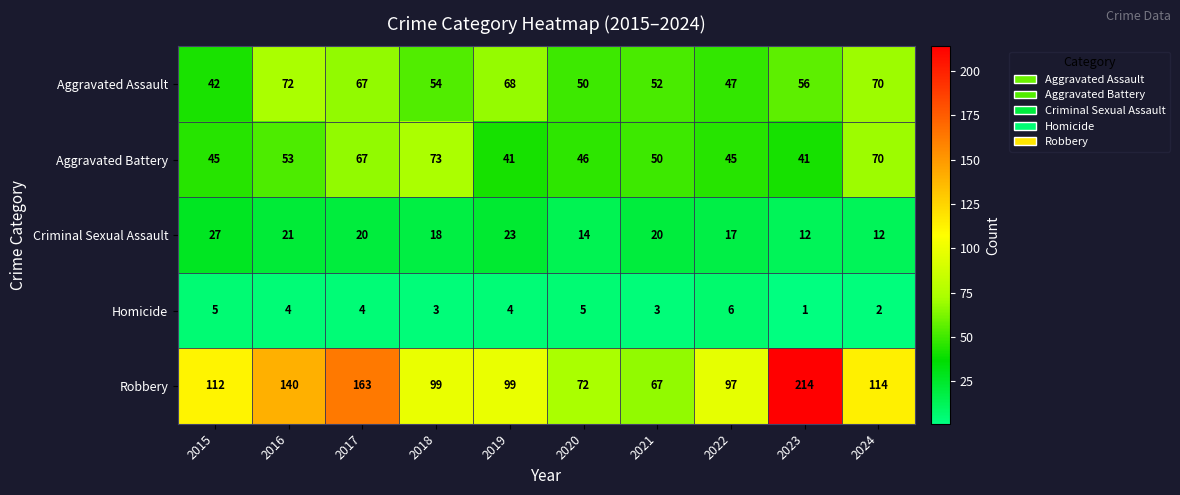

What is the spread (max minus min) of values at 2022?

91